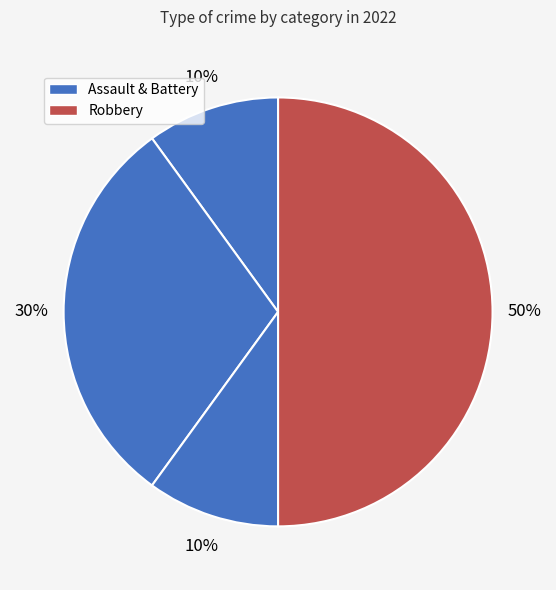

Count the number of slices in the pie.

4